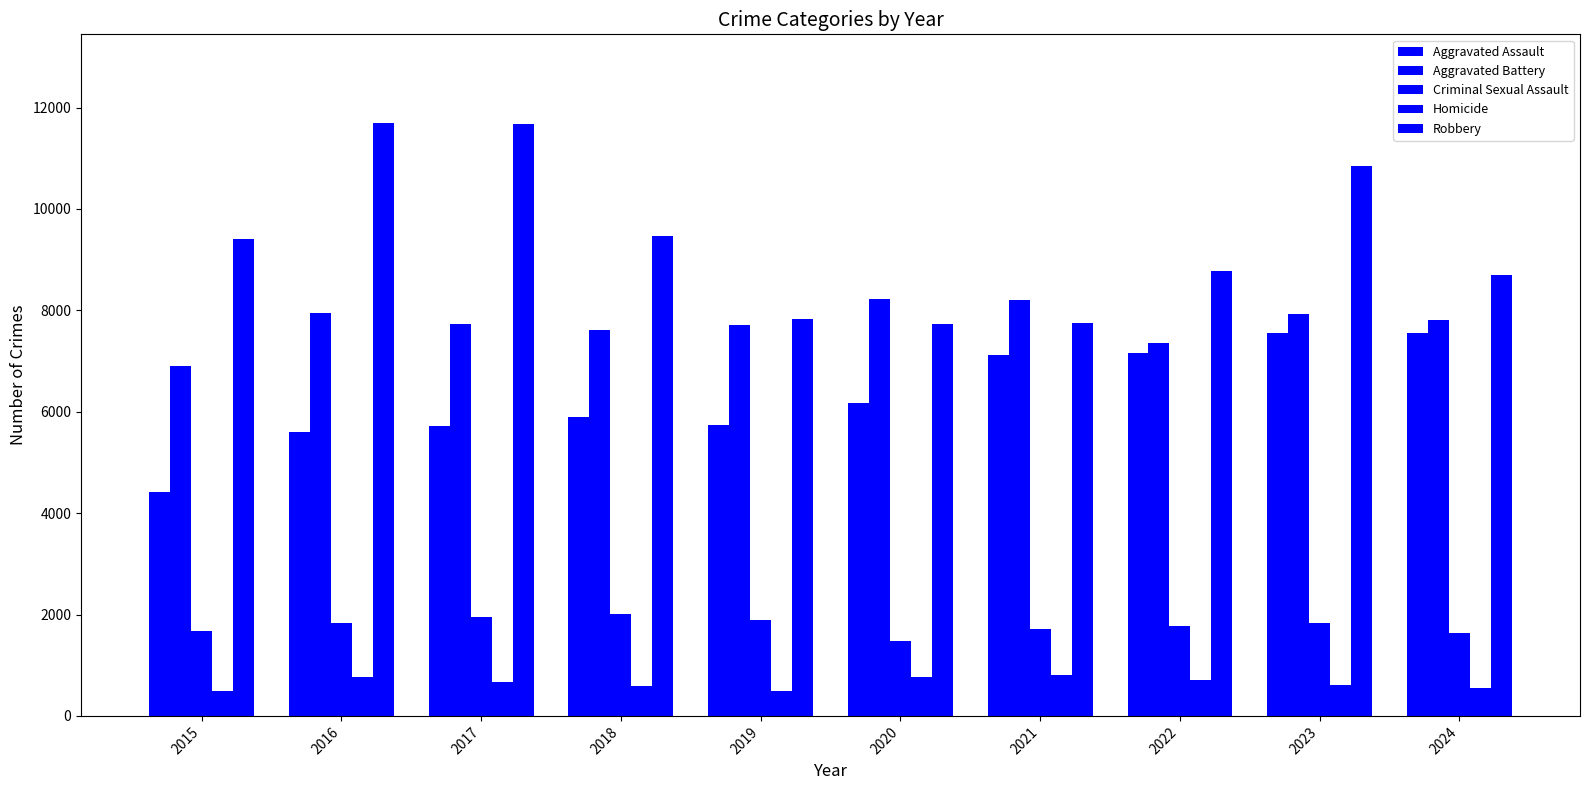

Is the value of Aggravated Battery at 2017 greater than the value of Homicide at 2015?

Yes